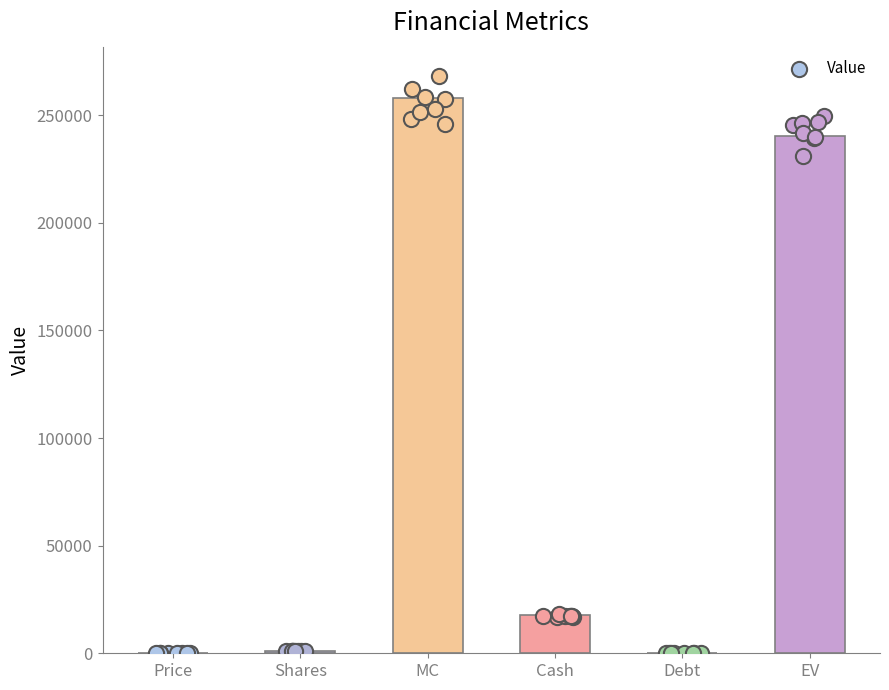

What is the change in value from MC to Cash?

-240192